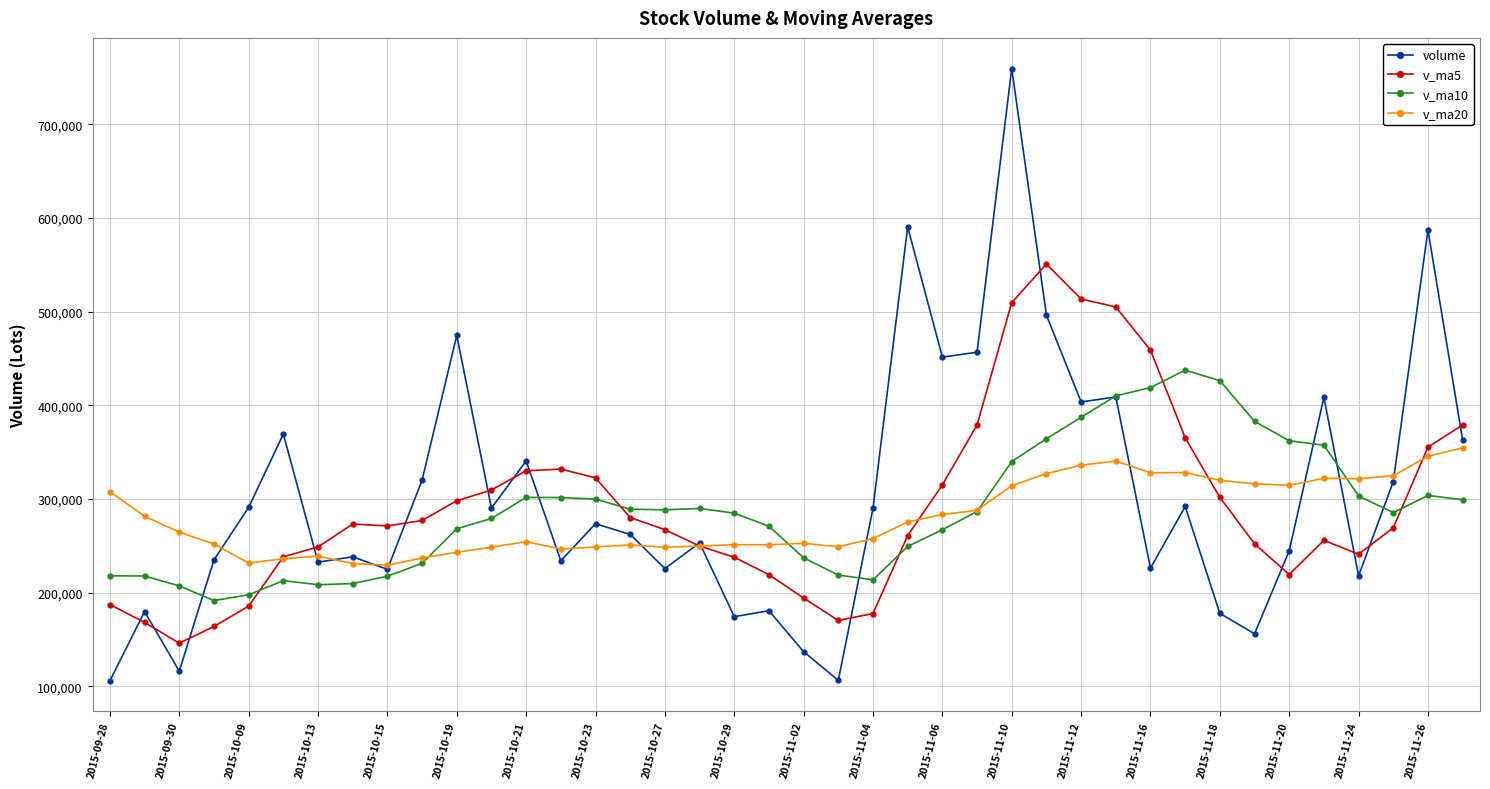

True or false: v_ma20 and volume cross at least once.

True